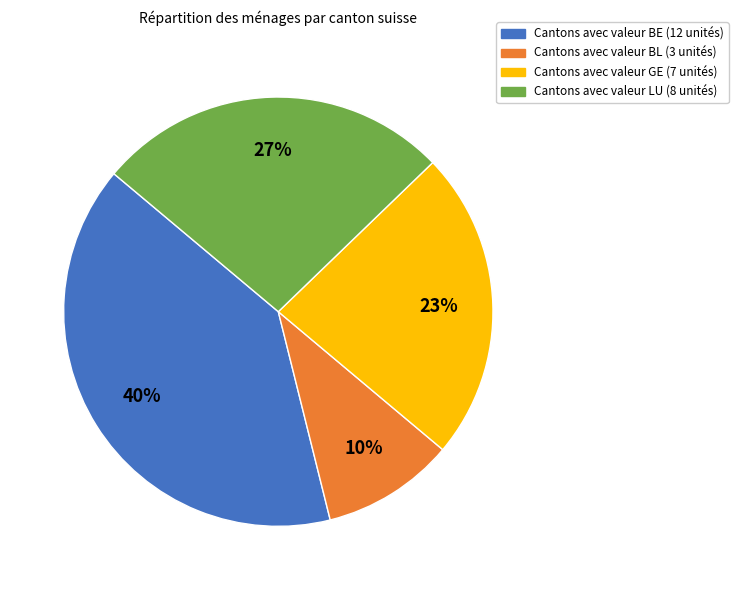

Is there any slice that represents more than half of the pie?

No